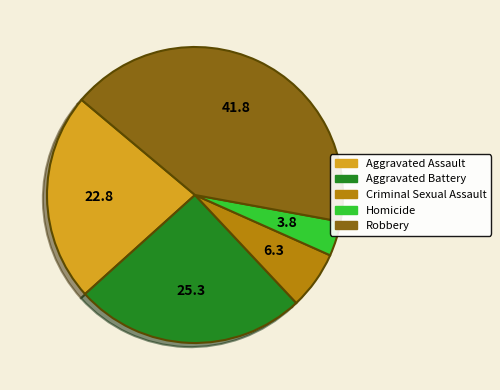

What is the ratio of the value at Criminal Sexual Assault to the value at Aggravated Assault?

0.3